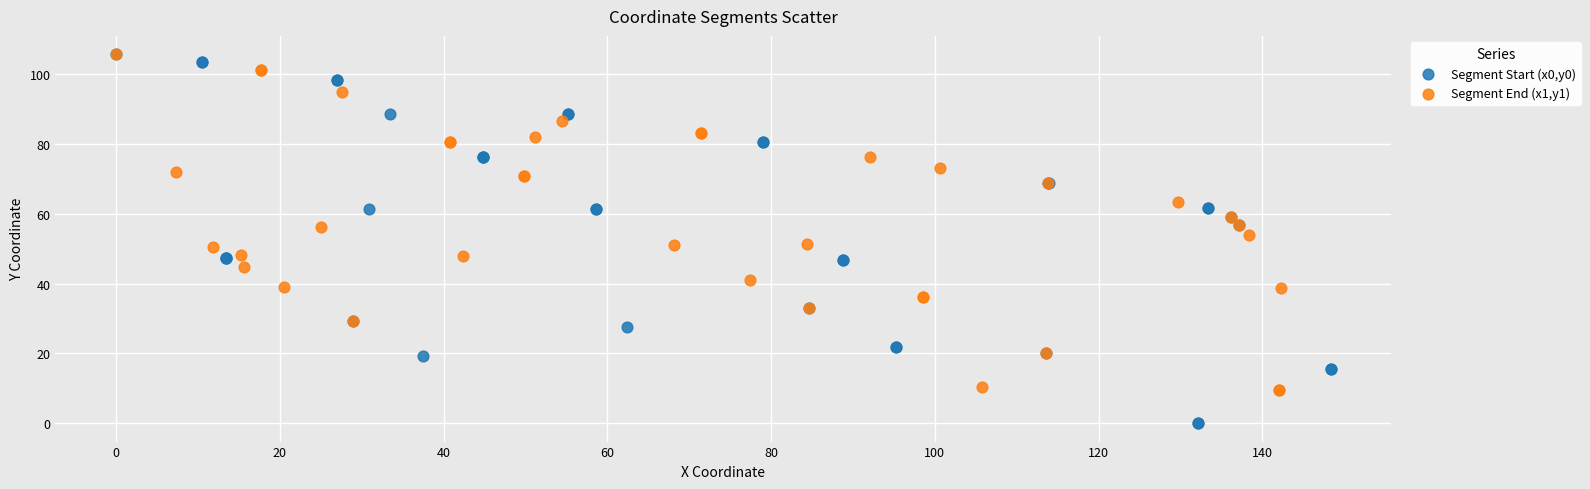

Which series has the largest Y range (max minus min)?

Segment Start (x0,y0)